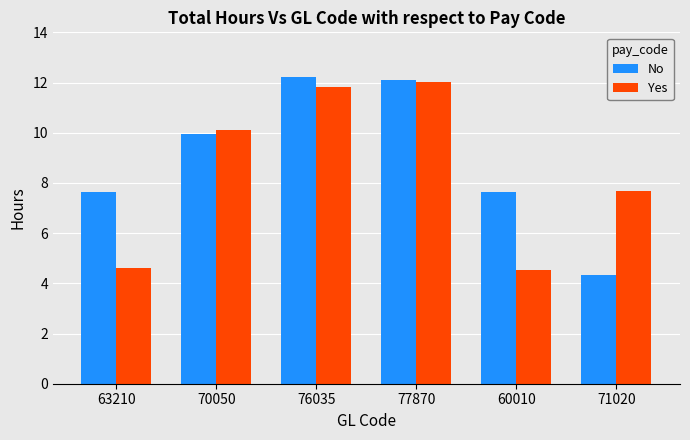

The No series shows 10.1 at 63210. True or false?

False